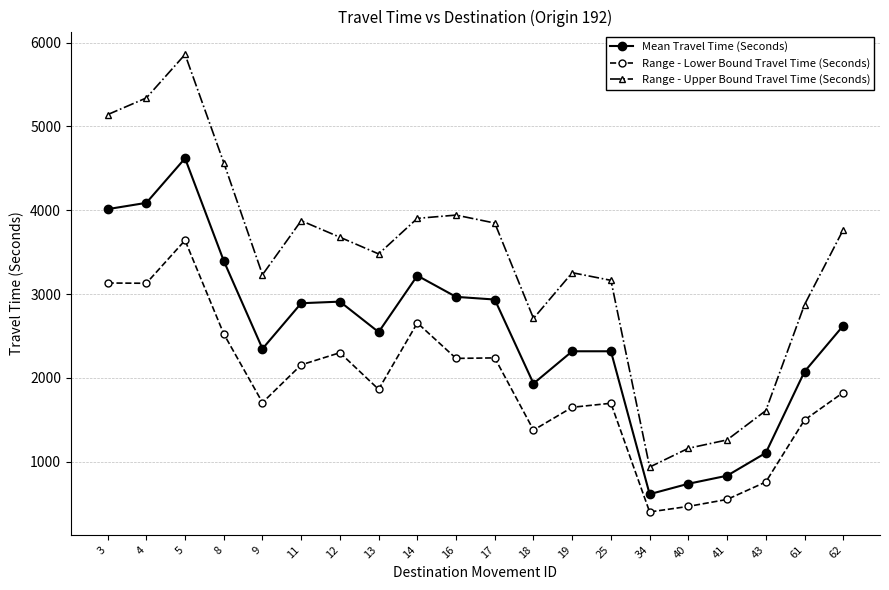

How many data points does each series have?

20